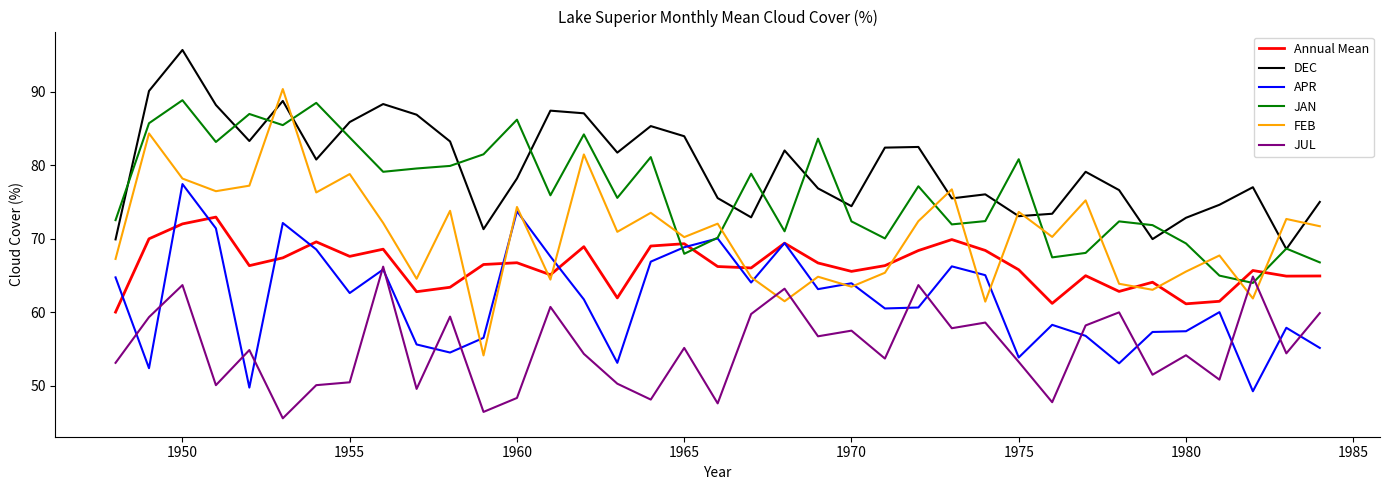

Which series has the largest total across all categories?

DEC